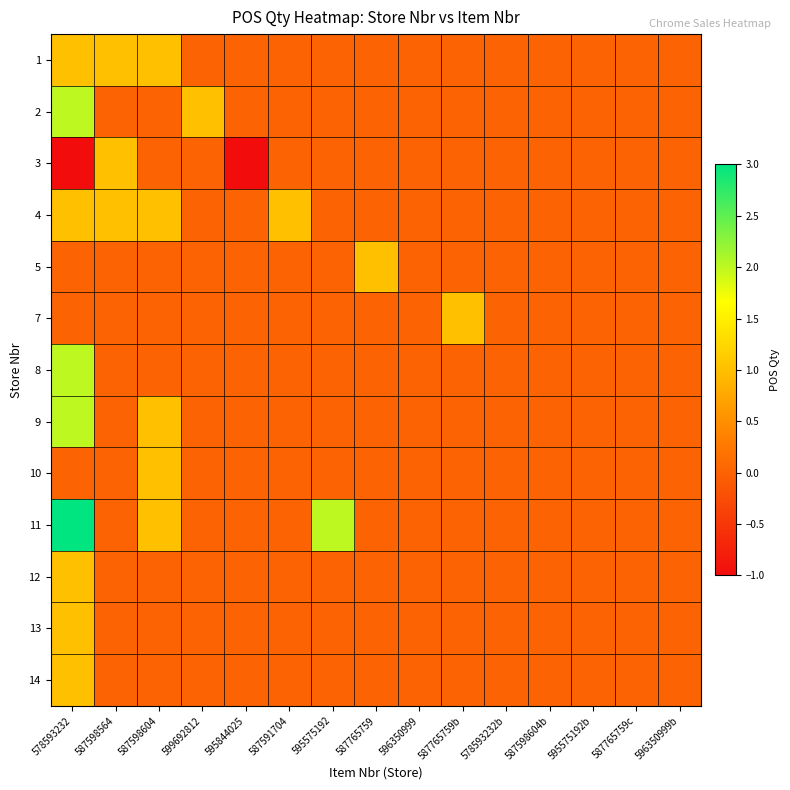

What is the difference between the highest and lowest values at 587591704?

1